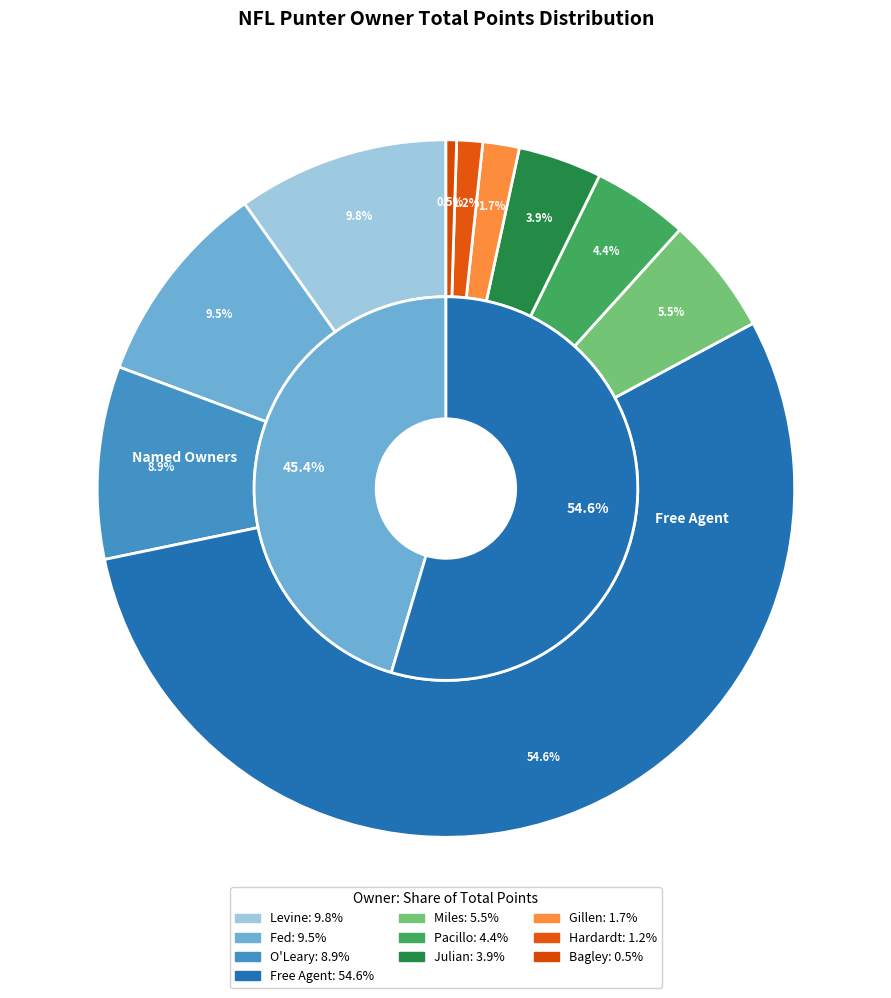

Combined, do Ralph and Levine account for over 50%?

No